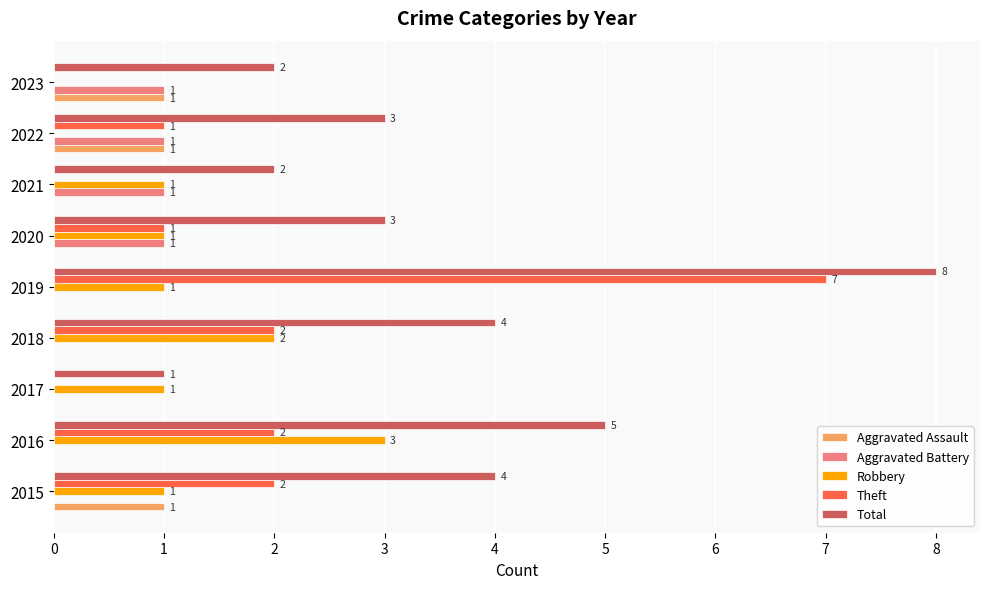

What is the sum of the Robbery values at 2018 and 2021?

3